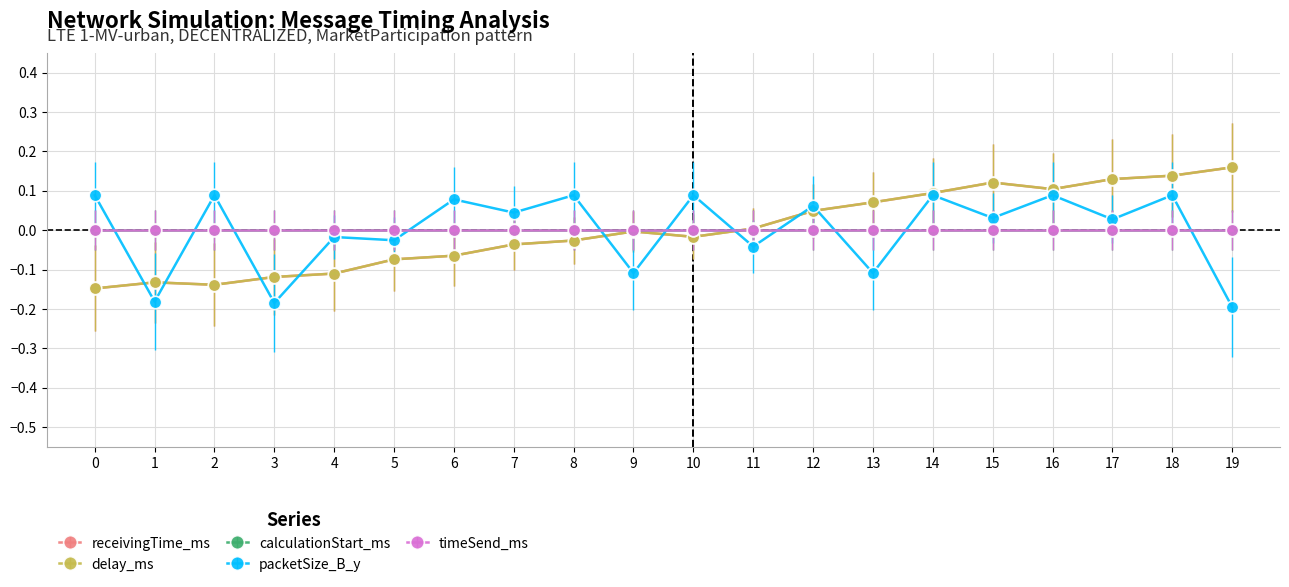

At which label does receivingTime_ms first exceed 0?

11